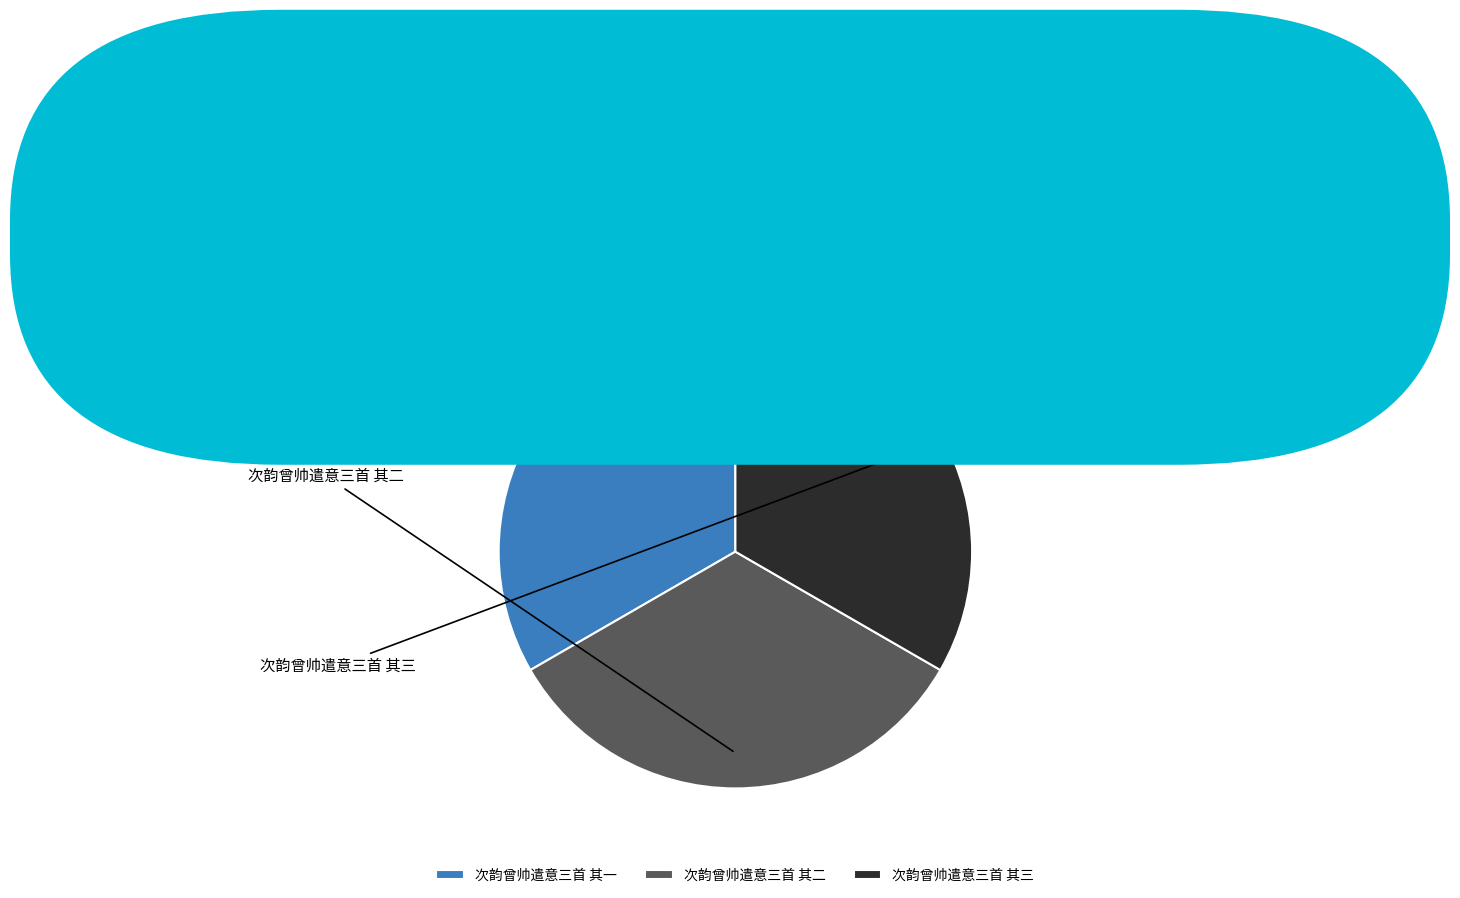

Count the number of slices in the pie.

3